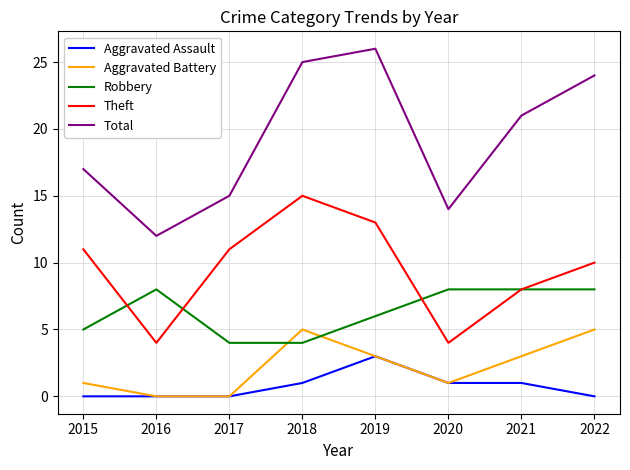

Which series has the largest range (max minus min)?

Total